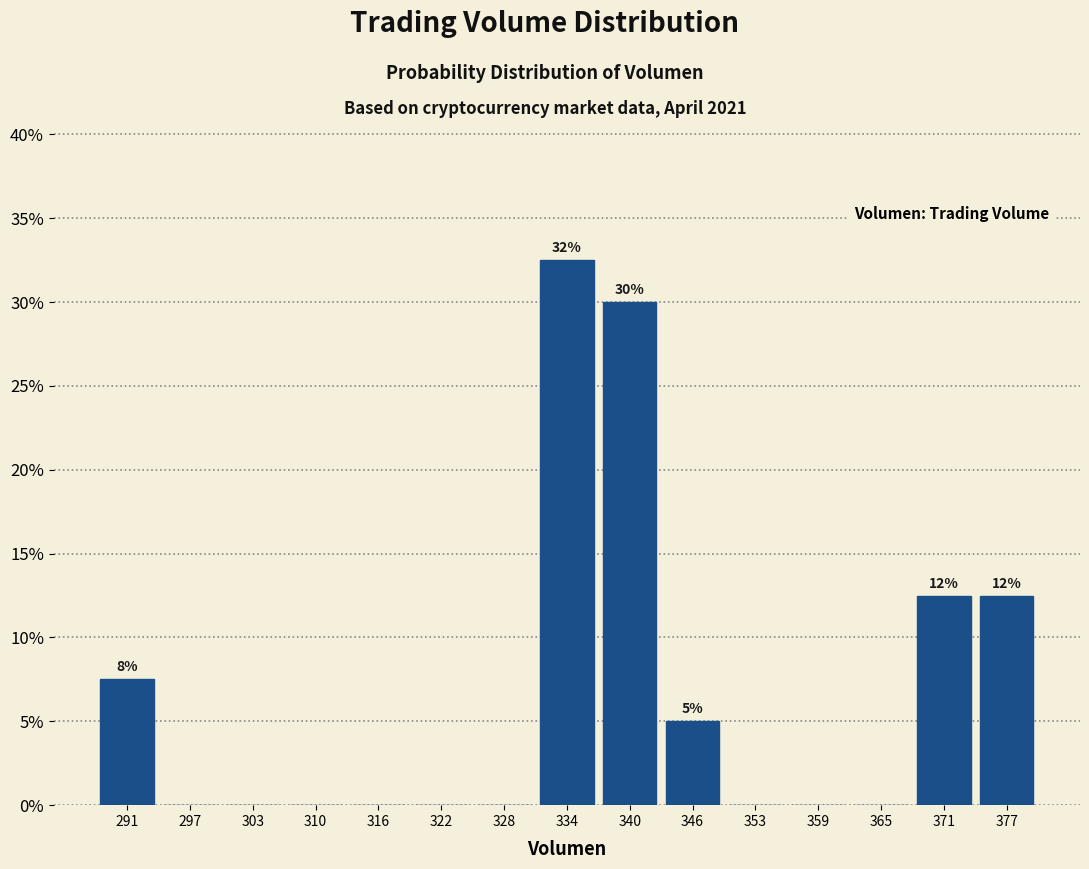

Which range on the x-axis has the tallest bar?

331 to 337